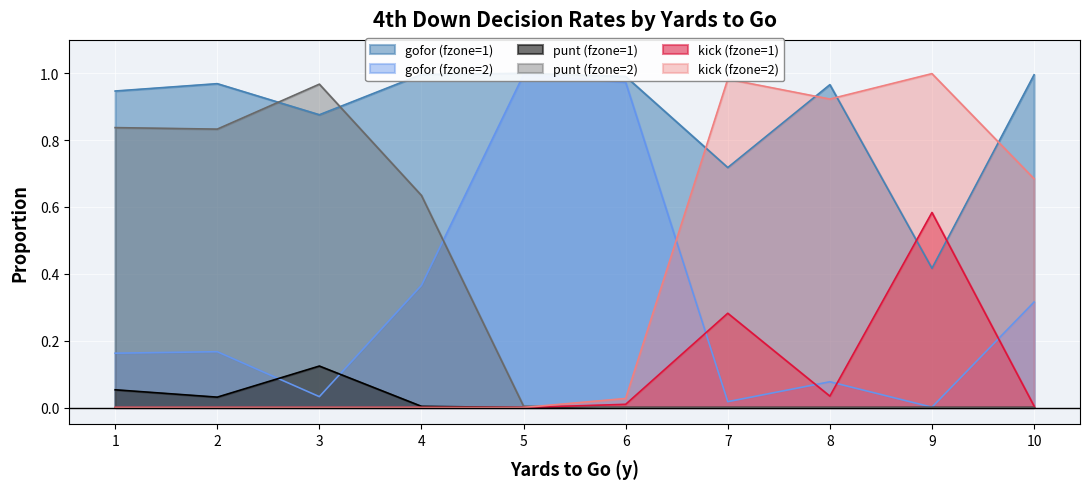

Is the value of kick (fzone=2) at 7 greater than the value of kick (fzone=1) at 4?

Yes